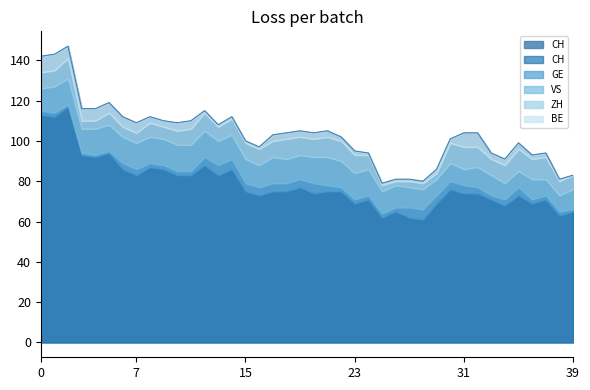

Reading left to right, list all the values displayed in this chart.

CH: 2020-05-31=113	2020-06-01=112	2020-06-02=117	2020-06-03=93	2020-06-04=92	2020-06-05=94	2020-06-06=86	2020-06-07=83	2020-06-08=87	2020-06-09=86	2020-06-10=83	2020-06-11=83	2020-06-12=88	2020-06-13=83	2020-06-14=86	2020-06-15=75	2020-06-16=73	2020-06-17=75	2020-06-18=75	2020-06-19=77	2020-06-20=74	2020-06-21=75	2020-06-22=75	2020-06-23=69	2020-06-24=71	2020-06-25=62	2020-06-26=65	2020-06-27=62	2020-06-28=61	2020-06-29=69	2020-06-30=76	2020-07-01=74	2020-07-02=74	2020-07-03=71	2020-07-04=68	2020-07-05=73	2020-07-06=69	2020-07-07=71	2020-07-08=63	2020-07-09=65
GE: 2020-05-31=2	2020-06-01=2	2020-06-02=1	2020-06-03=1	2020-06-04=1	2020-06-05=1	2020-06-06=3	2020-06-07=3	2020-06-08=2	2020-06-09=2	2020-06-10=2	2020-06-11=2	2020-06-12=4	2020-06-13=5	2020-06-14=5	2020-06-15=4	2020-06-16=4	2020-06-17=4	2020-06-18=4	2020-06-19=4	2020-06-20=5	2020-06-21=3	2020-06-22=2	2020-06-23=2	2020-06-24=2	2020-06-25=2	2020-06-26=2	2020-06-27=5	2020-06-28=5	2020-06-29=4	2020-06-30=4	2020-07-01=4	2020-07-02=3	2020-07-03=2	2020-07-04=3	2020-07-05=4	2020-07-06=2	2020-07-07=2	2020-07-08=2	2020-07-09=1
VS: 2020-05-31=11	2020-06-01=13	2020-06-02=13	2020-06-03=12	2020-06-04=13	2020-06-05=13	2020-06-06=13	2020-06-07=13	2020-06-08=13	2020-06-09=13	2020-06-10=13	2020-06-11=13	2020-06-12=13	2020-06-13=12	2020-06-14=12	2020-06-15=12	2020-06-16=11	2020-06-17=13	2020-06-18=12	2020-06-19=12	2020-06-20=13	2020-06-21=14	2020-06-22=13	2020-06-23=13	2020-06-24=13	2020-06-25=11	2020-06-26=11	2020-06-27=10	2020-06-28=10	2020-06-29=8	2020-06-30=9	2020-07-01=8	2020-07-02=10	2020-07-03=10	2020-07-04=8	2020-07-05=8	2020-07-06=10	2020-07-07=8	2020-07-08=8	2020-07-09=10
ZH: 2020-05-31=8	2020-06-01=8	2020-06-02=10	2020-06-03=4	2020-06-04=4	2020-06-05=6	2020-06-06=5	2020-06-07=5	2020-06-08=7	2020-06-09=6	2020-06-10=7	2020-06-11=8	2020-06-12=9	2020-06-13=7	2020-06-14=8	2020-06-15=8	2020-06-16=8	2020-06-17=8	2020-06-18=10	2020-06-19=9	2020-06-20=9	2020-06-21=10	2020-06-22=10	2020-06-23=9	2020-06-24=7	2020-06-25=3	2020-06-26=2	2020-06-27=3	2020-06-28=3	2020-06-29=3	2020-06-30=10	2020-07-01=11	2020-07-02=10	2020-07-03=8	2020-07-04=9	2020-07-05=11	2020-07-06=10	2020-07-07=11	2020-07-08=7	2020-07-09=7
BE: 2020-05-31=8	2020-06-01=8	2020-06-02=6	2020-06-03=6	2020-06-04=6	2020-06-05=5	2020-06-06=5	2020-06-07=5	2020-06-08=3	2020-06-09=3	2020-06-10=4	2020-06-11=4	2020-06-12=1	2020-06-13=1	2020-06-14=1	2020-06-15=1	2020-06-16=1	2020-06-17=3	2020-06-18=3	2020-06-19=3	2020-06-20=3	2020-06-21=3	2020-06-22=2	2020-06-23=2	2020-06-24=1	2020-06-25=1	2020-06-26=1	2020-06-27=1	2020-06-28=1	2020-06-29=2	2020-06-30=2	2020-07-01=7	2020-07-02=7	2020-07-03=3	2020-07-04=3	2020-07-05=3	2020-07-06=2	2020-07-07=2	2020-07-08=1	2020-07-09=0